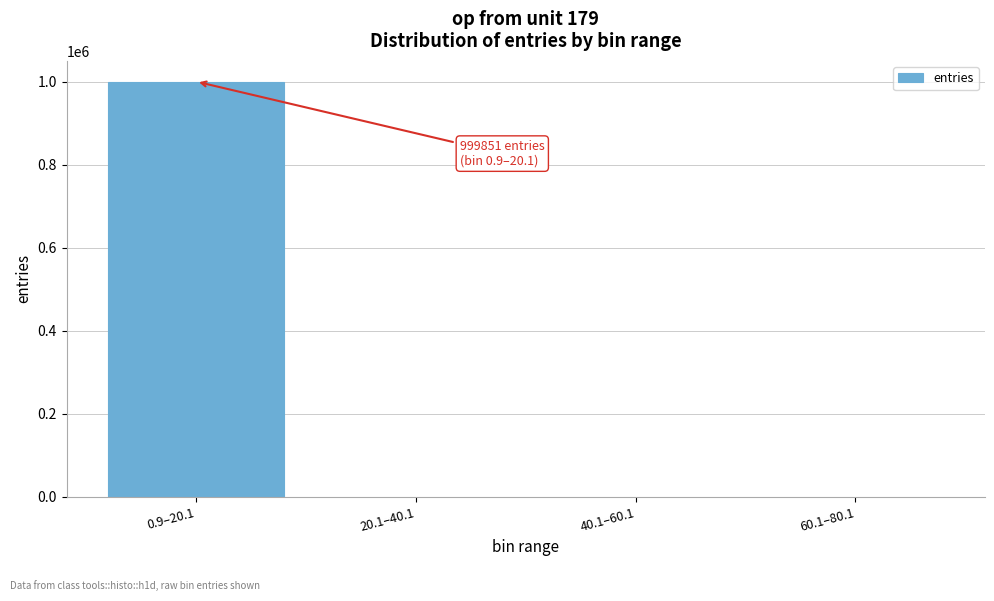

At which category does the chart reach its peak across all series?

0.9–20.1